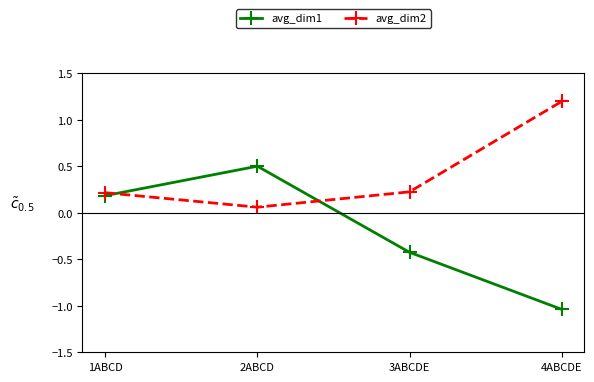

What is the difference between the avg_dim2 values at 3ABCDE and 4ABCDE?

1.0